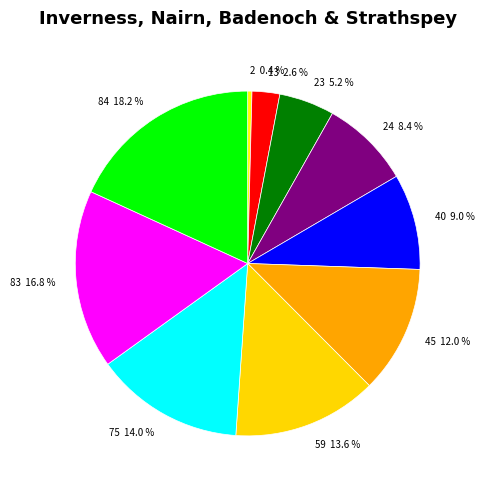

Count the number of slices in the pie.

10